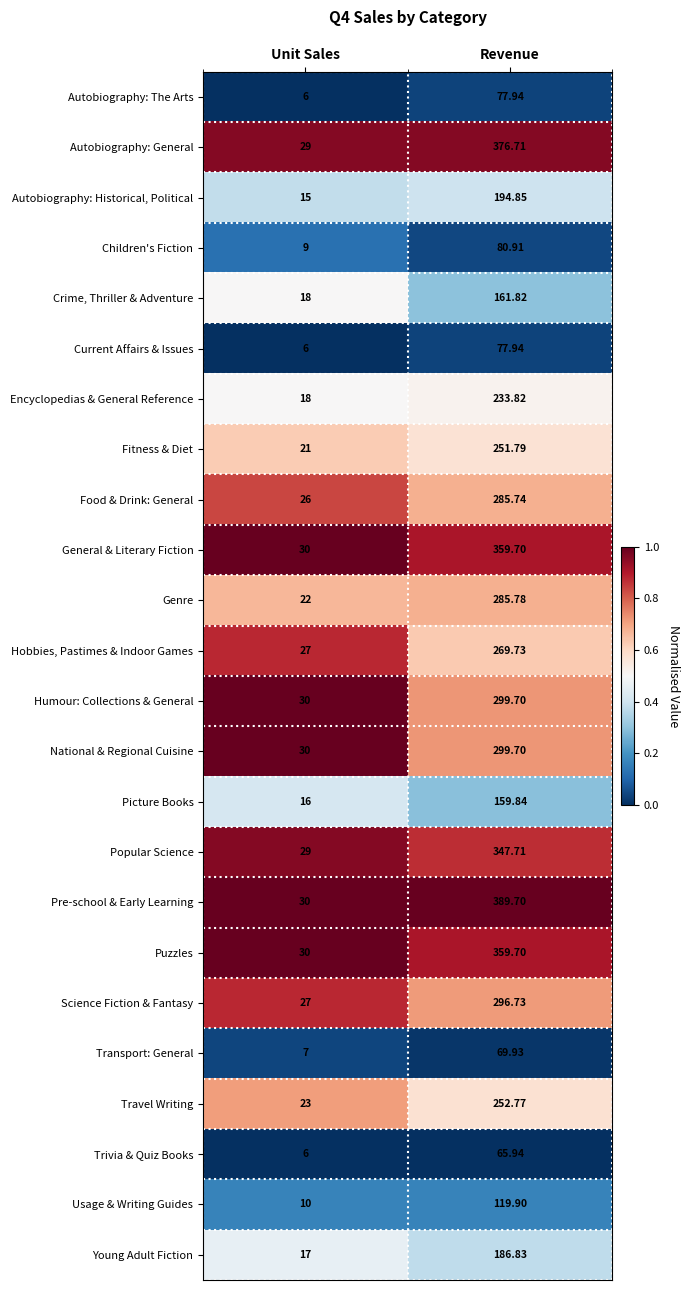

Which series has the largest total across all categories?

Pre-school & Early Learning